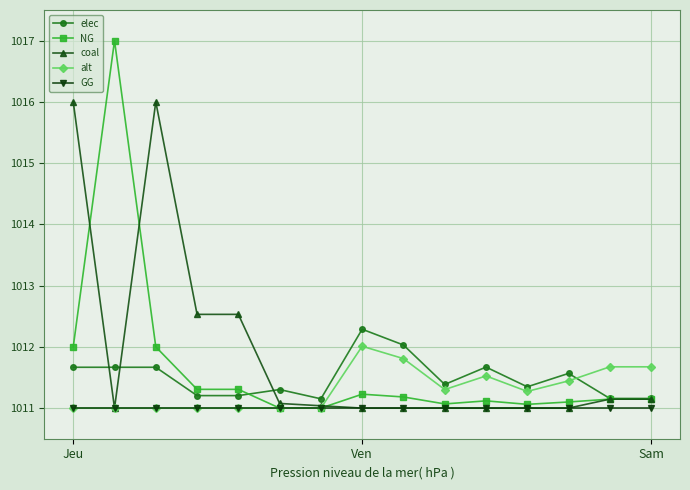

What are all the series names shown in the legend?

elec, NG, coal, alt, GG